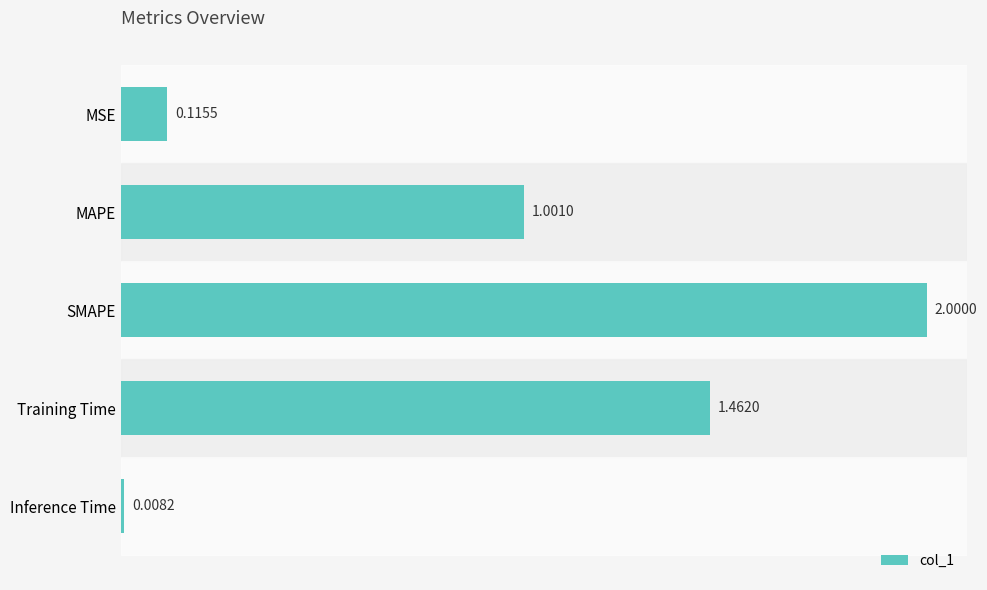

Which label corresponds to the largest value in the chart?

SMAPE